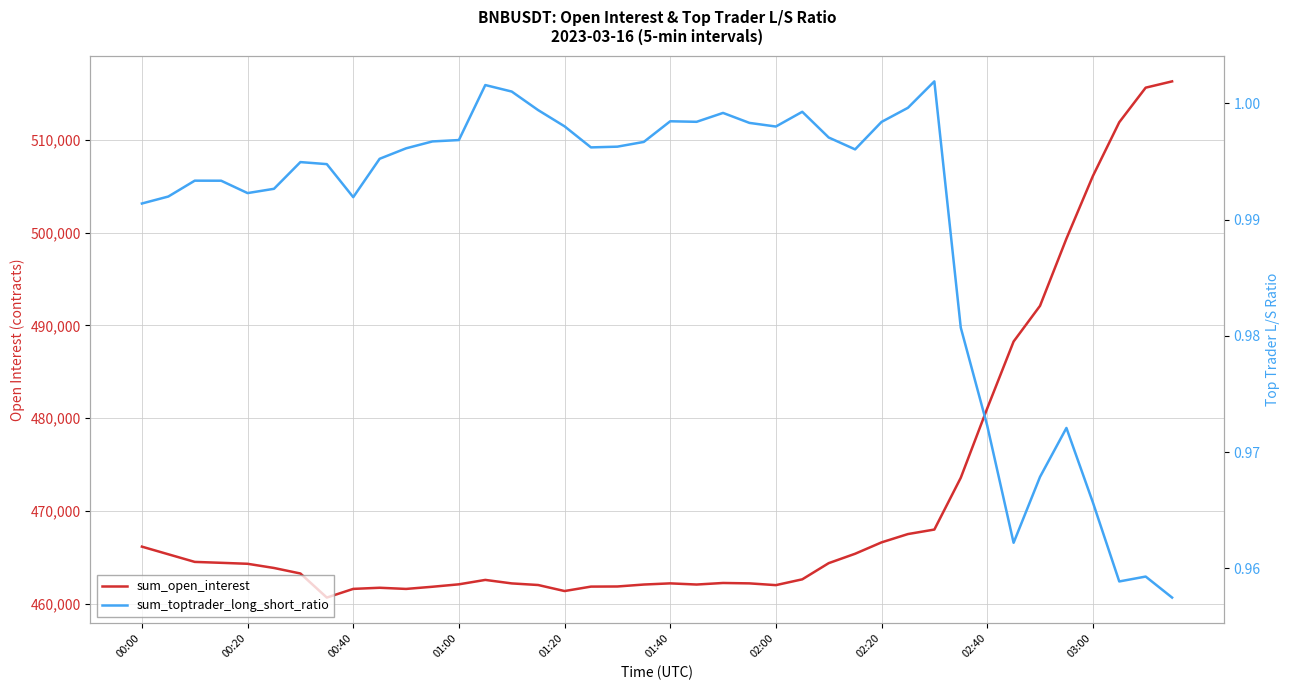

True or false: sum_toptrader_long_short_ratio has more than 1 interior local peaks.

True